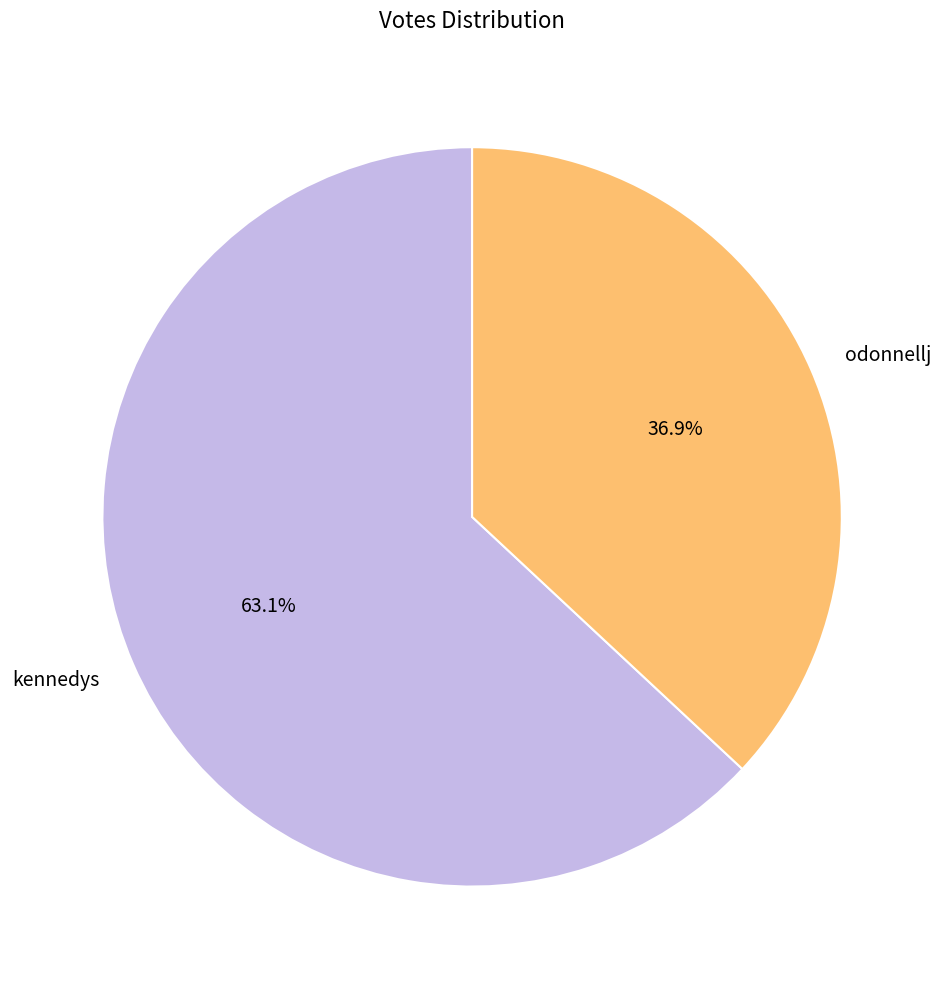

Rank the categories by value from highest to lowest.

kennedys, odonnellj